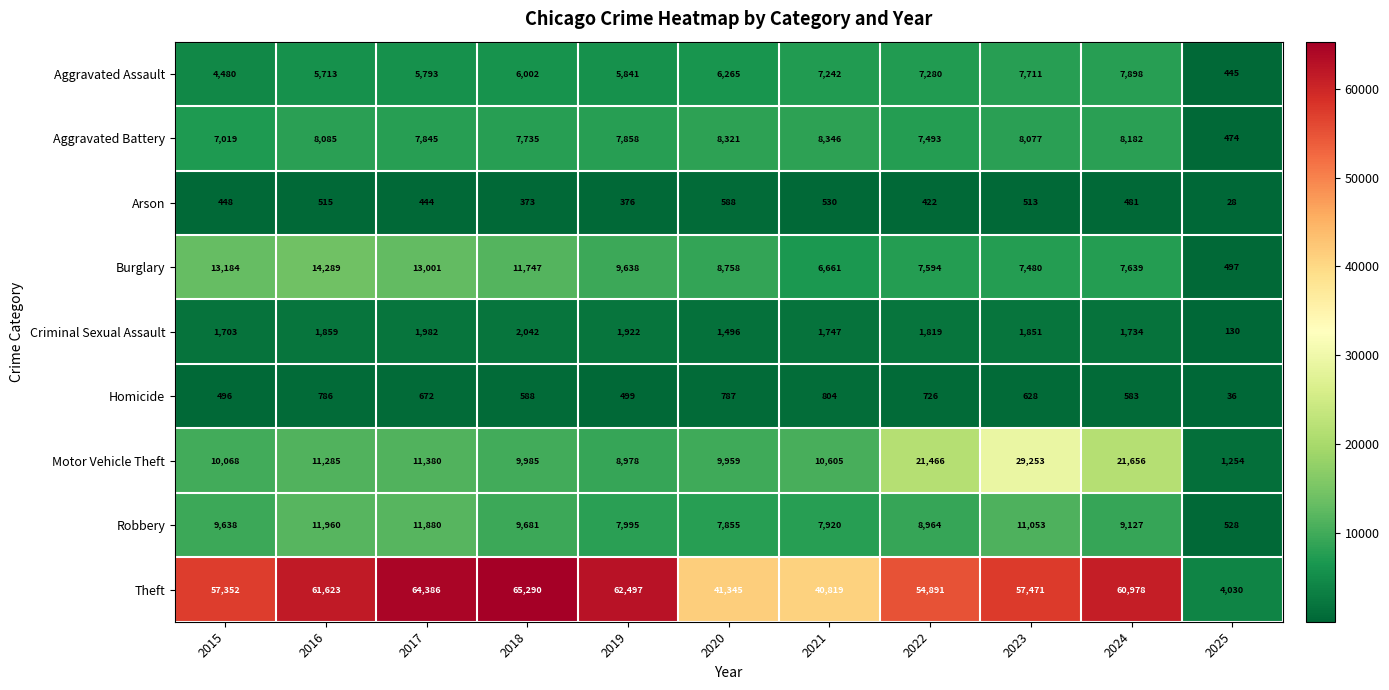

Is it true that Arson equals 967 at 2020?

False